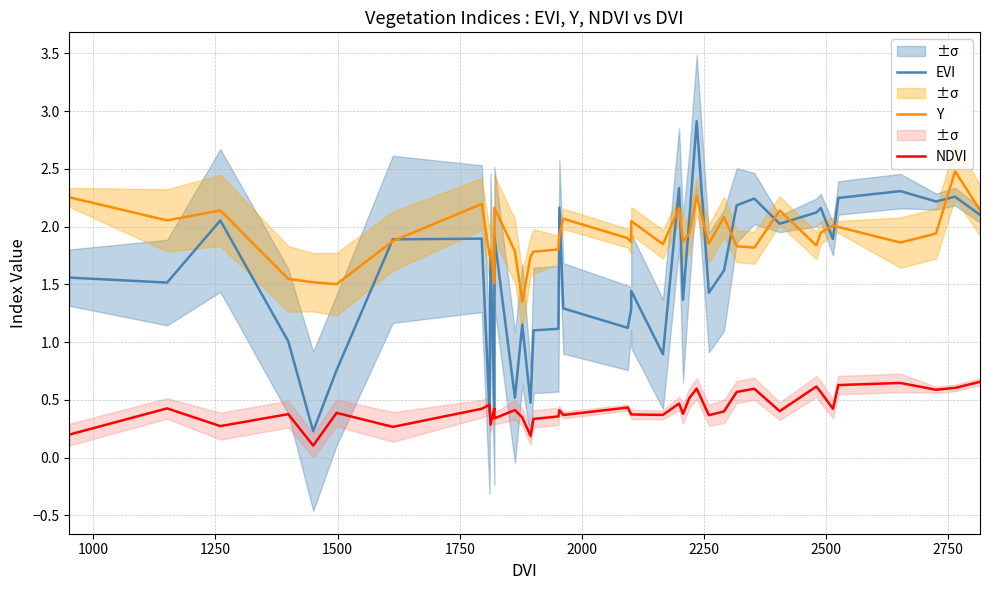

Reading right to left, what are all the values shown in this chart?

EVI: 2.1	2.3	2.2	2.3	2.2	1.9	2.2	2.1	2.0	2.2	2.2	1.6	1.4	2.9	2.1	1.4	2.3	0.9	1.4	1.3	1.1	1.3	2.2	1.1	1.1	0.5	1.2	0.5	1.9	0.4	1.8	0.4	1.9	1.9	0.8	0.2	1.0	2.1	1.5	1.6
Y: 2.1	2.5	1.9	1.9	2.0	2.0	1.9	1.8	2.1	1.8	1.8	2.1	1.9	2.3	1.9	1.9	2.2	1.8	2.0	1.9	1.9	2.1	1.9	1.8	1.8	1.7	1.4	1.8	2.2	1.5	1.8	1.8	2.2	1.9	1.5	1.5	1.5	2.1	2.1	2.3
NDVI: 0.7	0.6	0.6	0.6	0.6	0.4	0.6	0.6	0.4	0.6	0.6	0.4	0.4	0.6	0.5	0.4	0.5	0.4	0.4	0.4	0.4	0.4	0.4	0.4	0.3	0.2	0.3	0.4	0.3	0.4	0.3	0.5	0.4	0.3	0.4	0.1	0.4	0.3	0.4	0.2